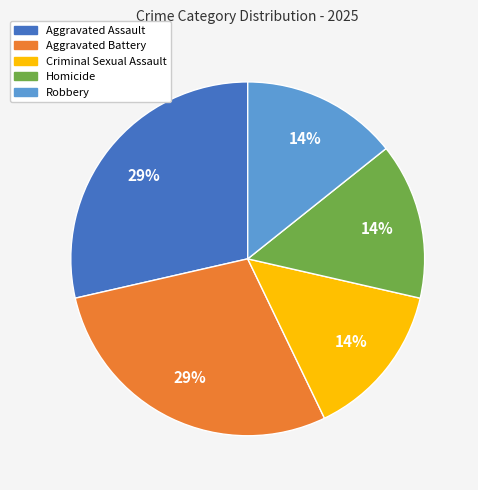

True or false: Robbery accounts for 5% of the total.

False